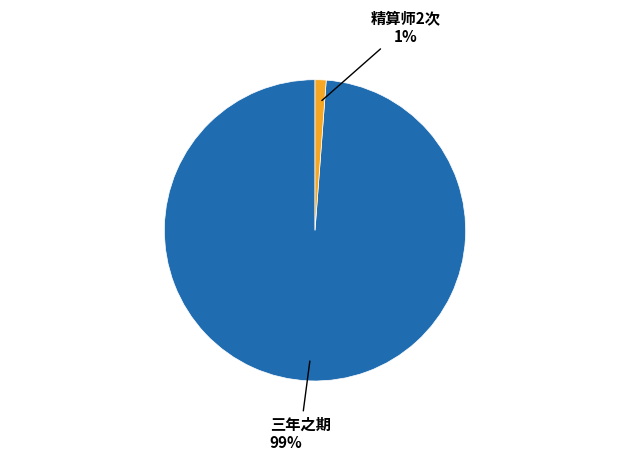

Is there a majority slice in this chart?

Yes